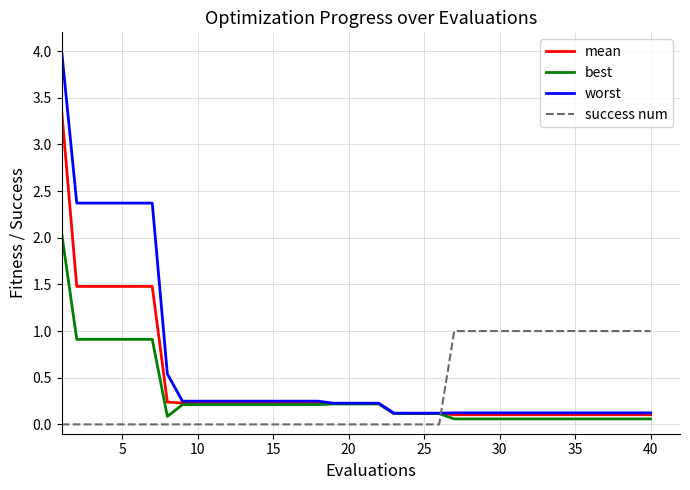

What is the highest value of the success num series?

1.0